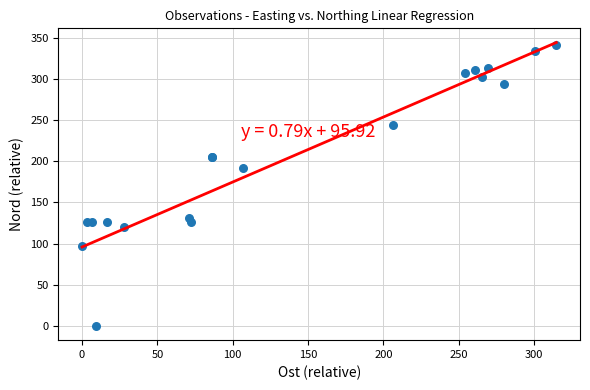

What Y value in the scatter plot is closest to 170?

191.3